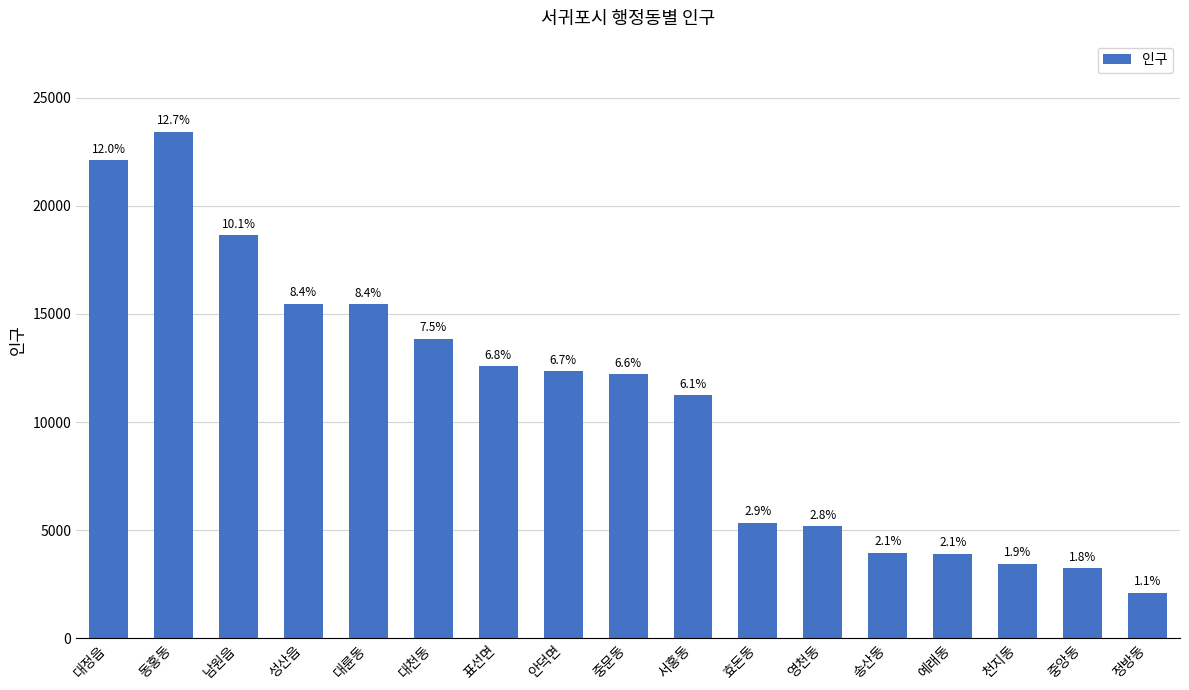

What is the change in value from 대천동 to 영천동?

-8669